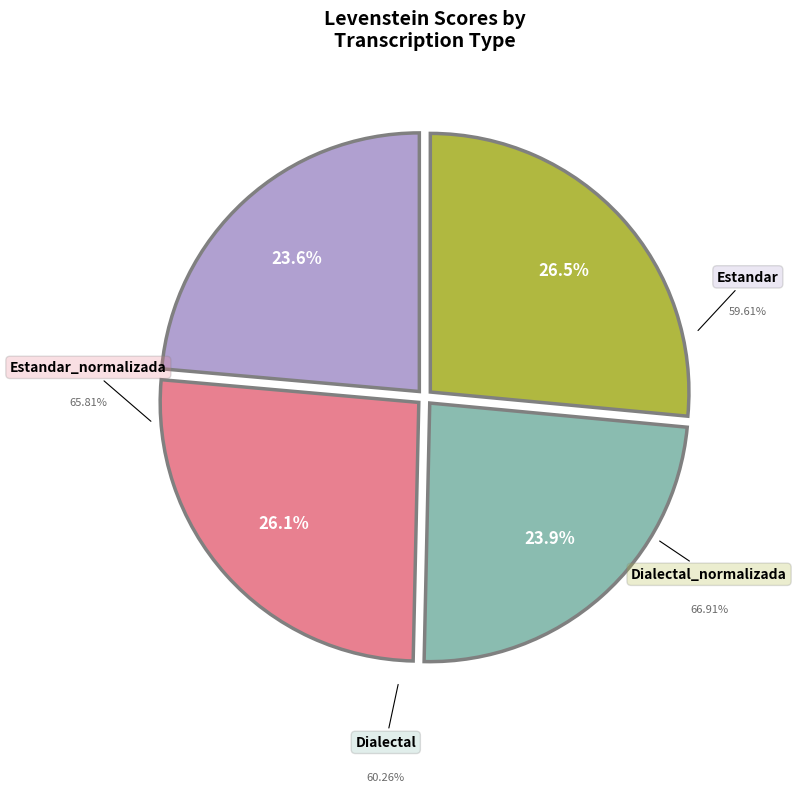

Rank the categories by value from highest to lowest.

Dialectal_normalizada, Estandar_normalizada, Dialectal, Estandar